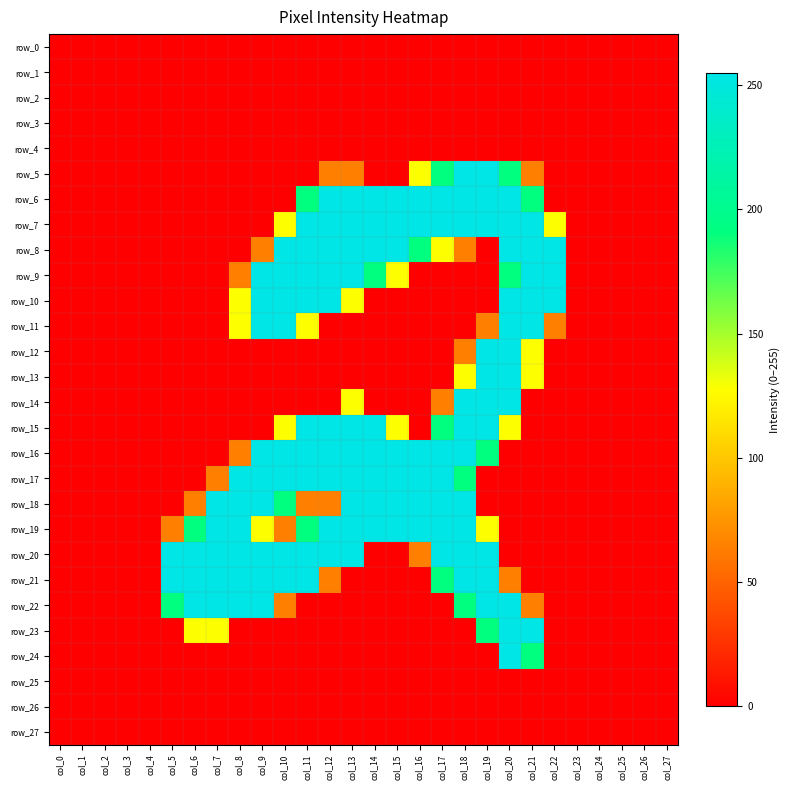

Is it true that row_15 equals 191 at col_17?

True